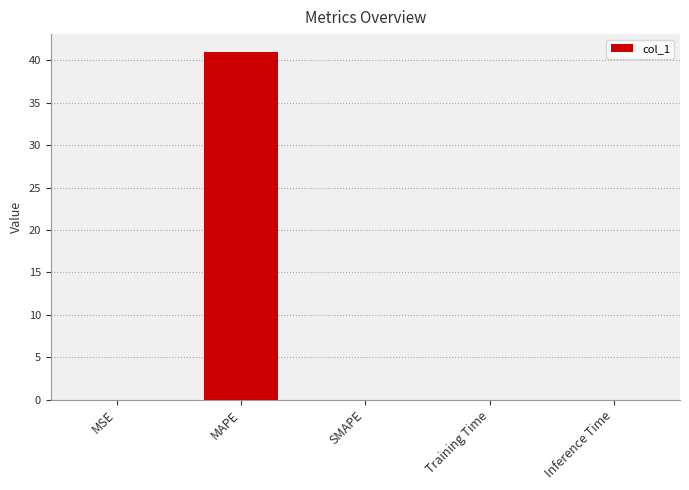

How many data points does each series have?

5